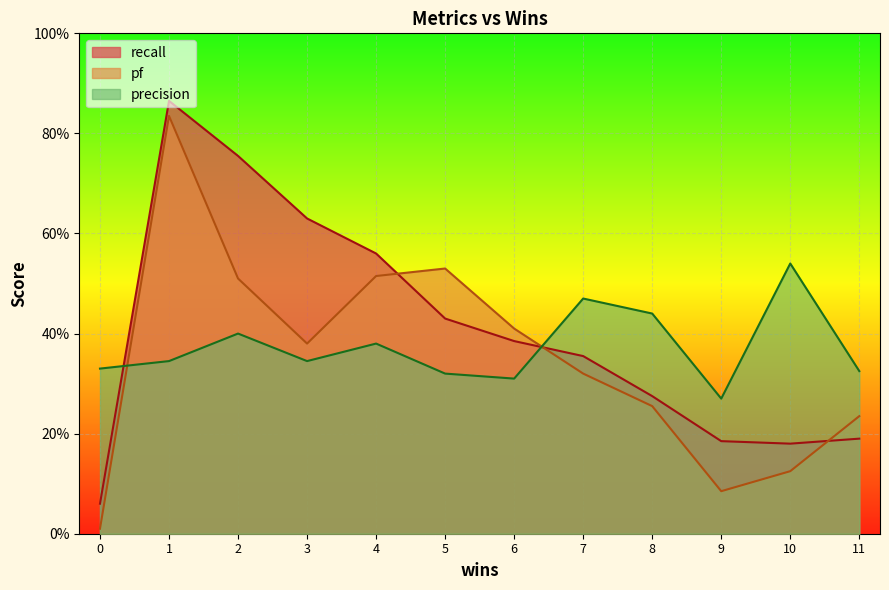

In recall, how many points are higher than both neighbors (excluding endpoints)?

1